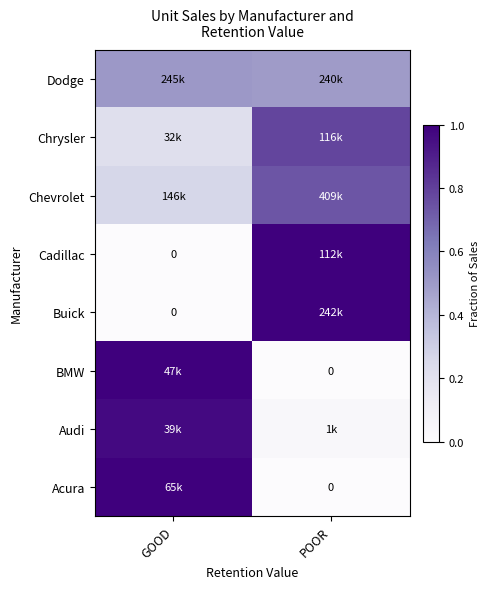

Count the number of categories in the chart.

2